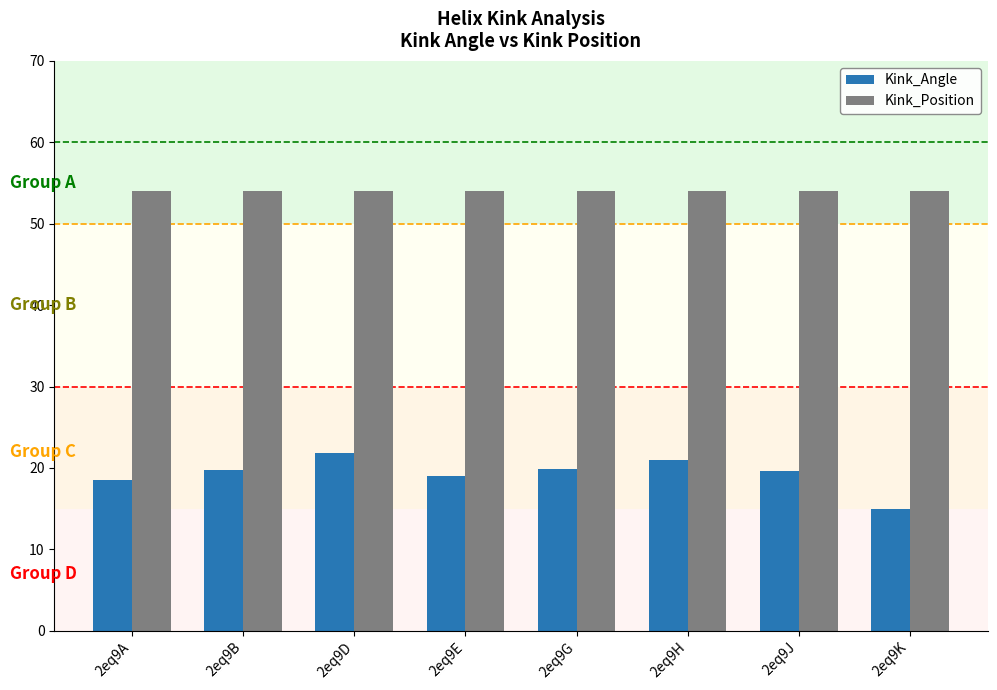

What is the greatest value displayed?

54.0